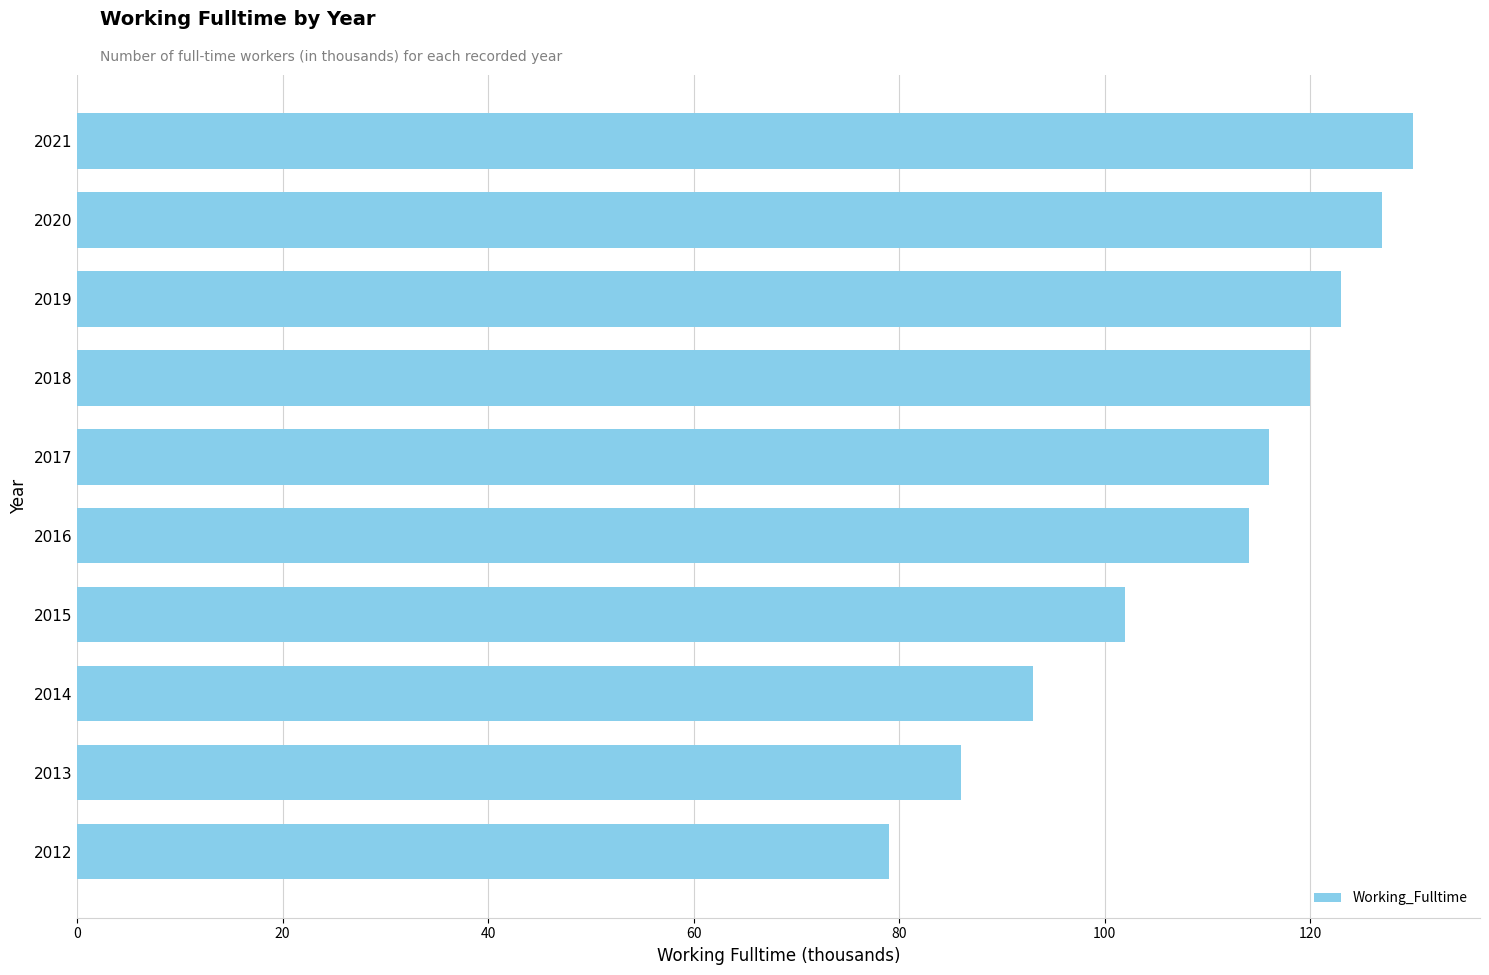

What is the smallest value displayed?

79